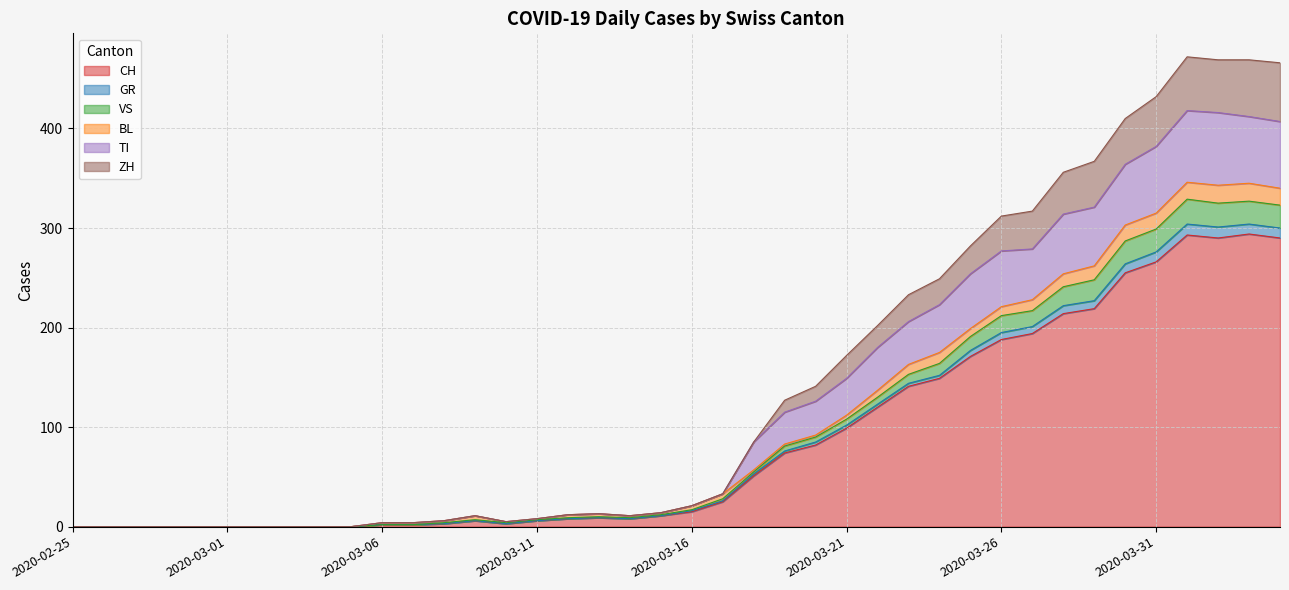

The value of CH at 2020-03-31 is 120. True or false?

False